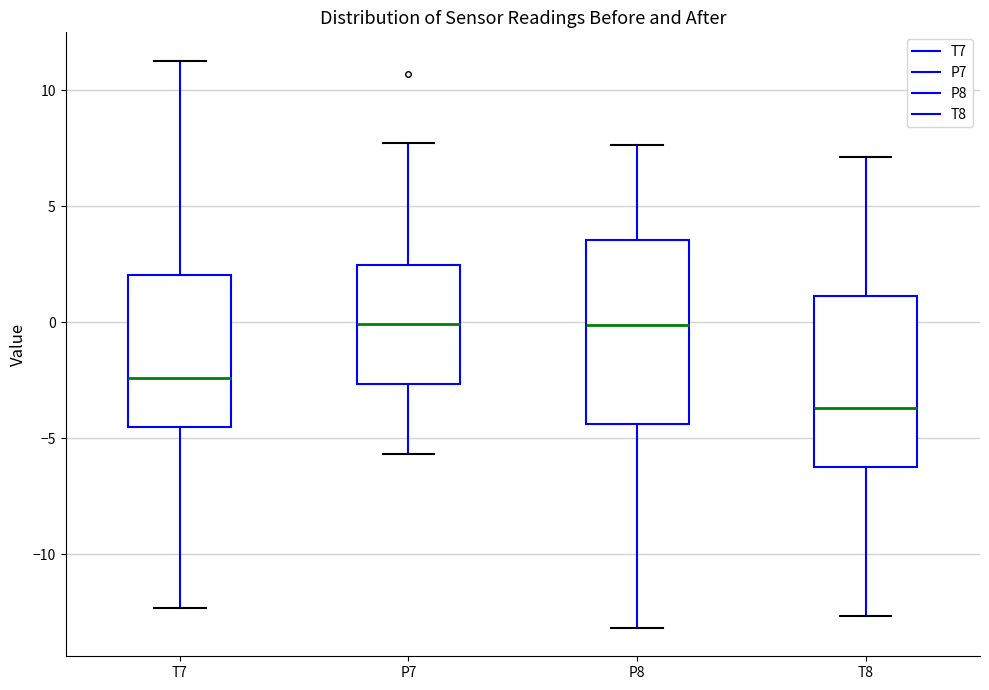

Which box is the tallest, from its lower edge to its upper edge?

P8